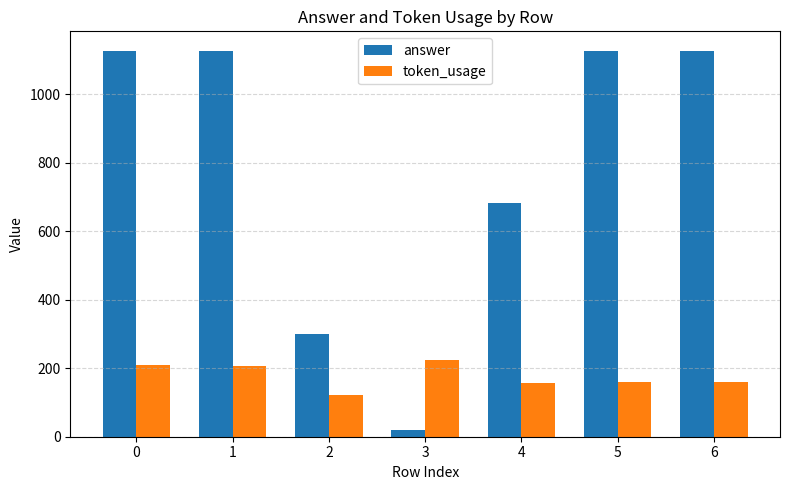

List the series in order of their overall mean, highest first.

answer, token_usage